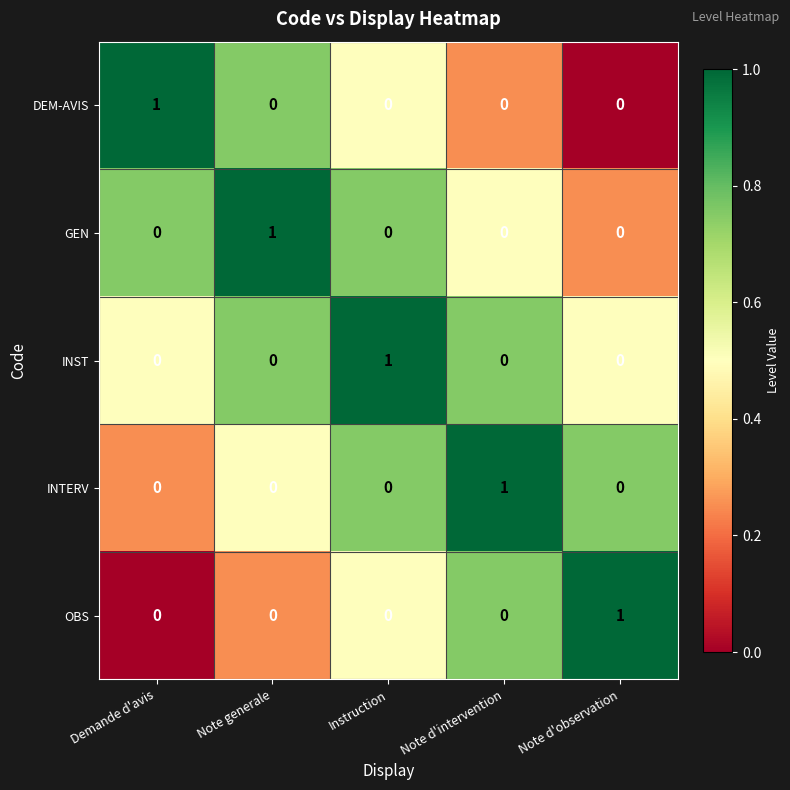

At how many categories does at least one series exceed 0?

5